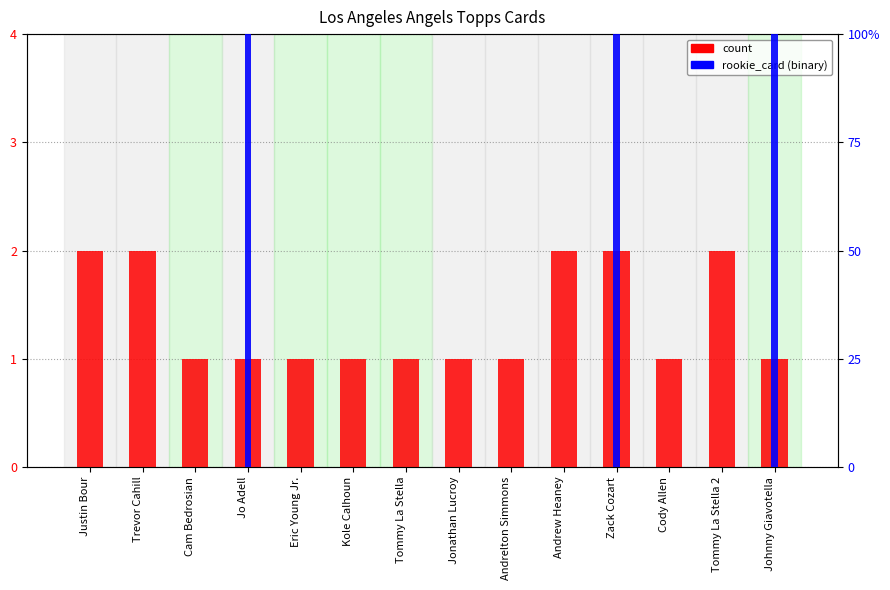

What is the difference between the maximum and minimum values in the rookie_card series?

1